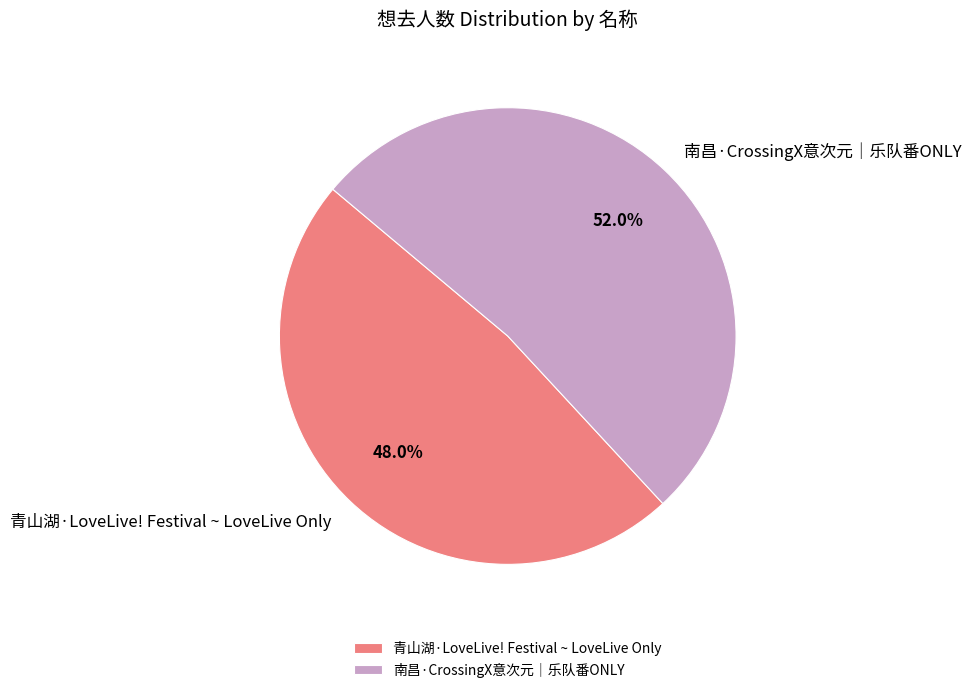

How many slices are in this pie chart?

2